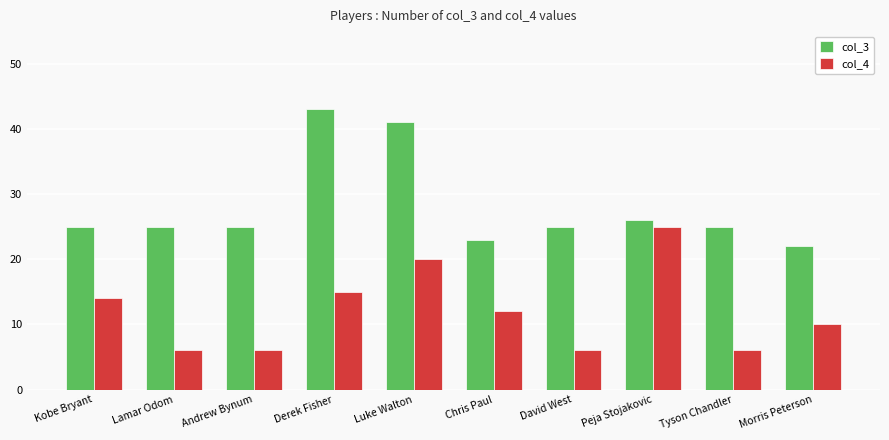

What is the lowest value of the col_4 series?

6